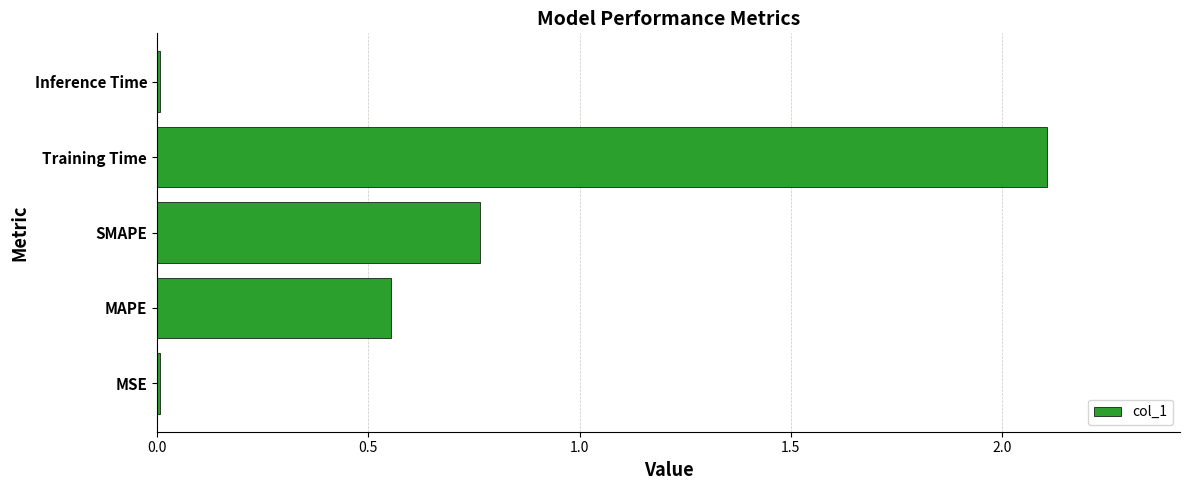

The value at MAPE is 0.8. True or false?

False